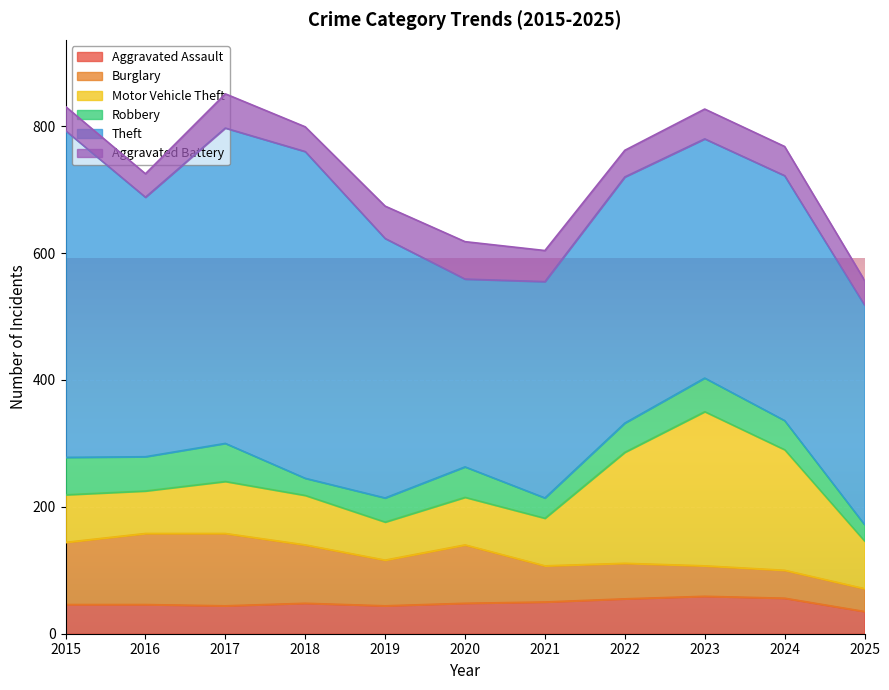

The Aggravated Battery series shows 37 at 2016. True or false?

True